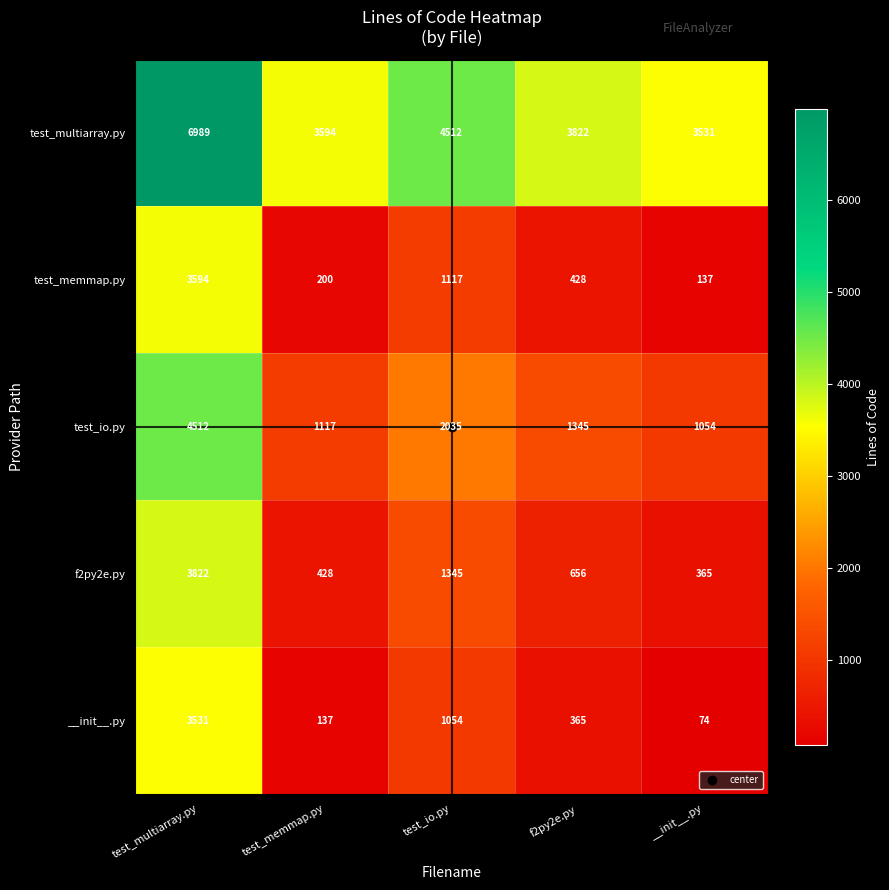

How many series are shown in this chart?

5